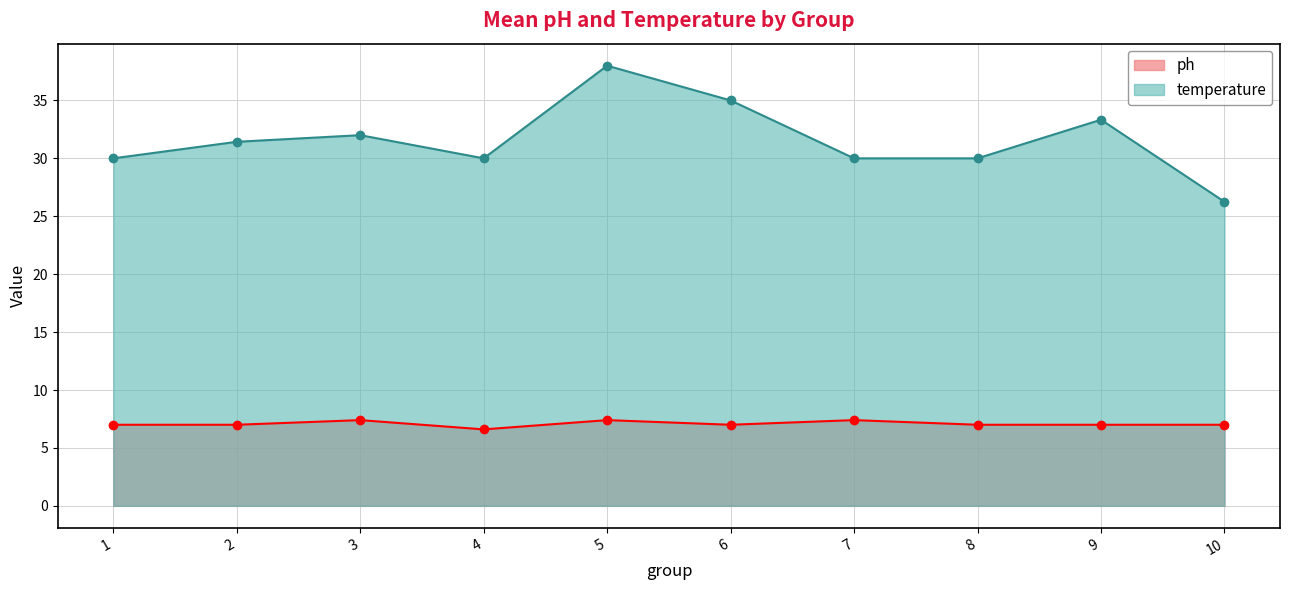

True or false: temperature and ph cross at least once.

False